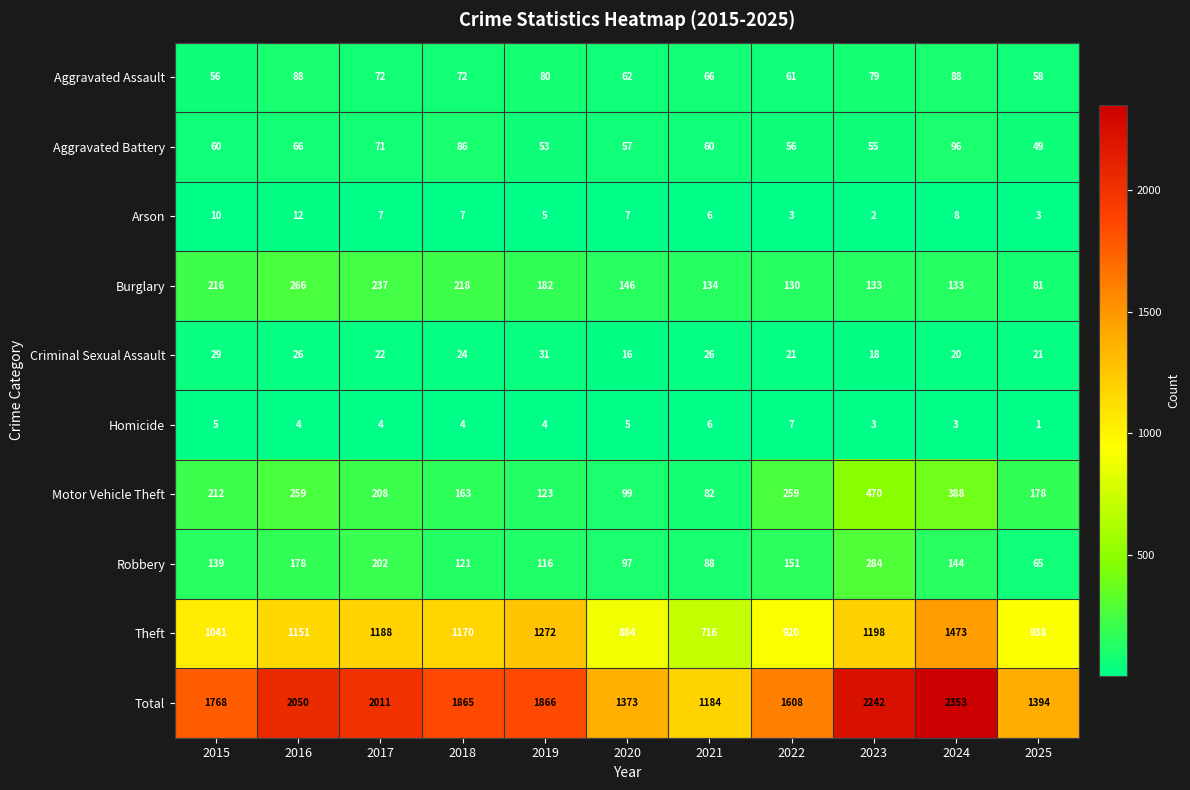

At which category is the sum across all series the highest?

2024